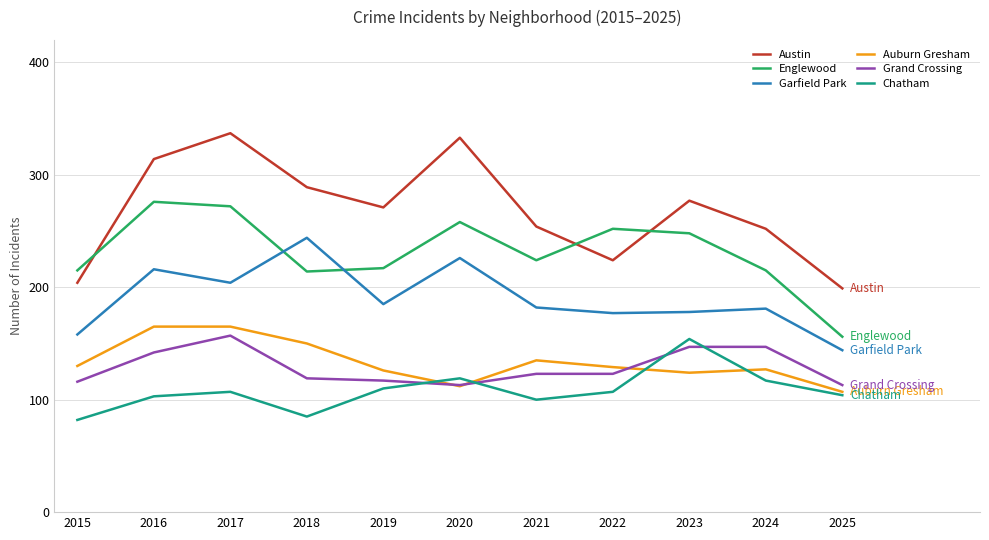

Rank the series at 2019 from highest to lowest value.

Austin, Englewood, Garfield Park, Auburn Gresham, Grand Crossing, Chatham